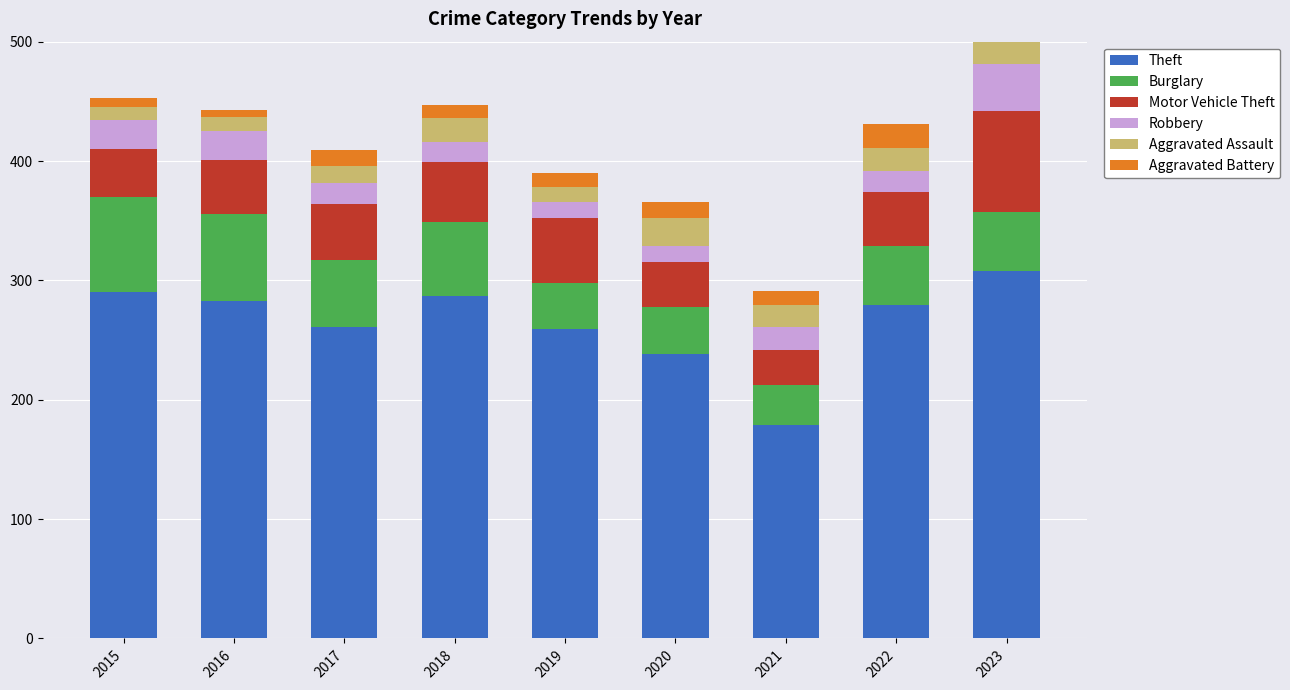

What is the sum of all Robbery values?

187